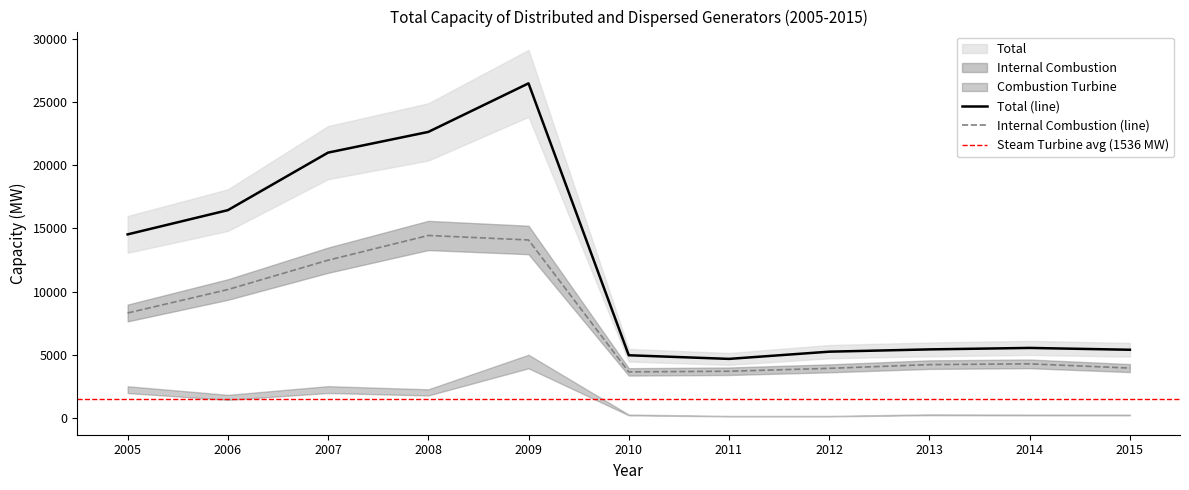

How many data points in Internal Combustion are less than 4293?

5